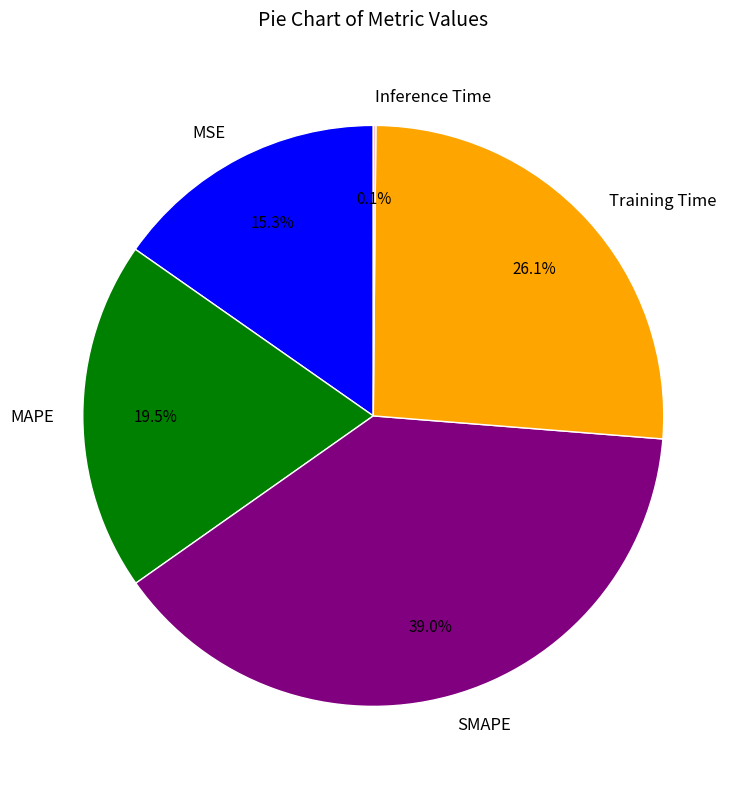

Which has a higher value, Training Time or MSE?

Training Time